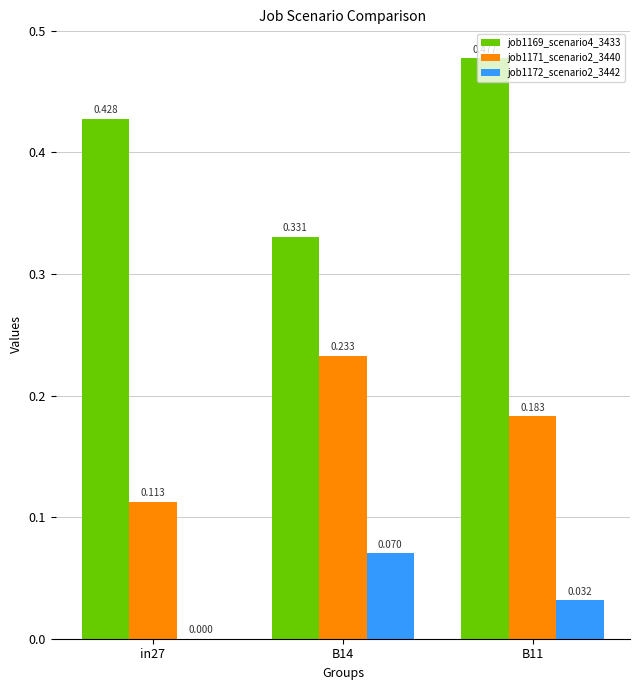

Is the value of job1171_scenario2_3440 at B11 greater than the value of job1172_scenario2_3442 at in27?

Yes